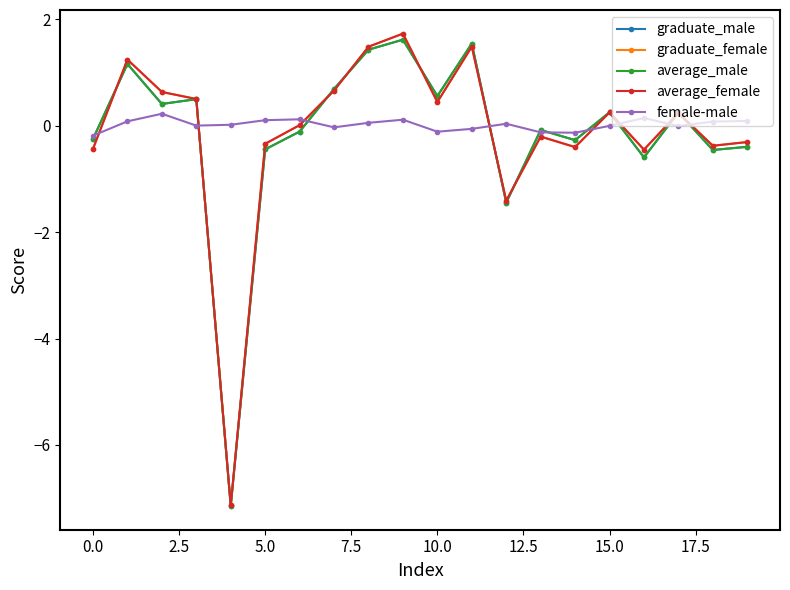

Which series has the largest range (max minus min)?

average_female